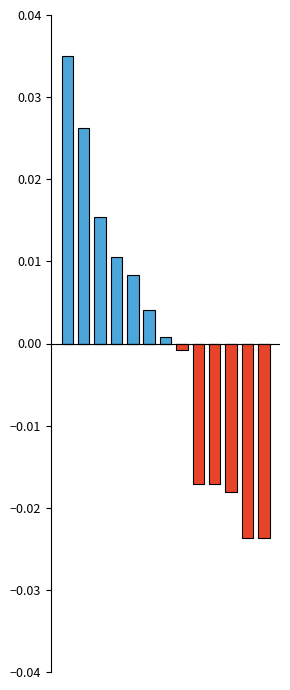

True or false: POINTS PER GAME (below avg) has a value of -0.0 at 10.

False